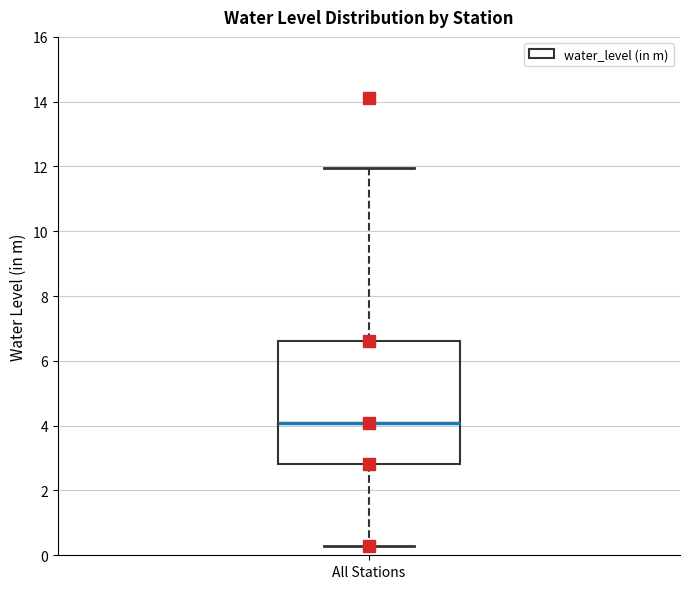

Transcribe this box plot: give where the median line is, the range the box spans, and where the two whiskers end, as read against the y-axis. The values are not printed on the chart, so give them approximately, as read against the axis.

median 4.0, box 2.8 to 6.6, whiskers 0.4 to 12.0